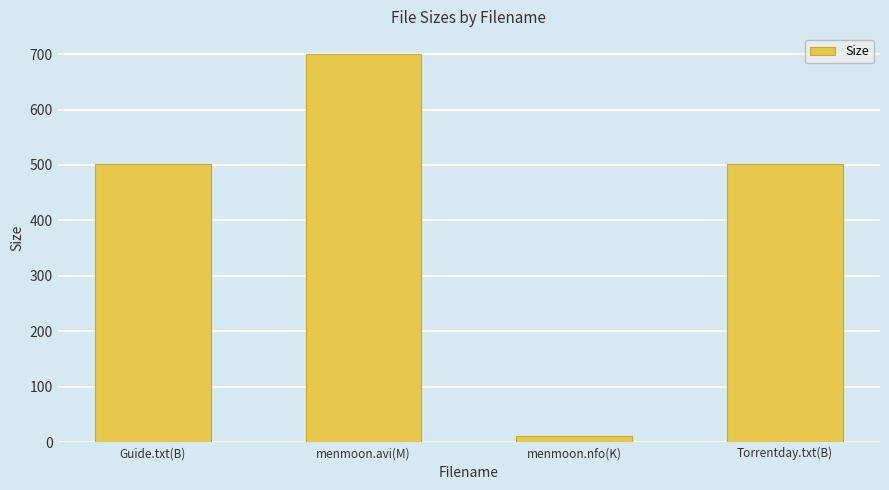

The value at Guide.txt(B) is 675.3. True or false?

False